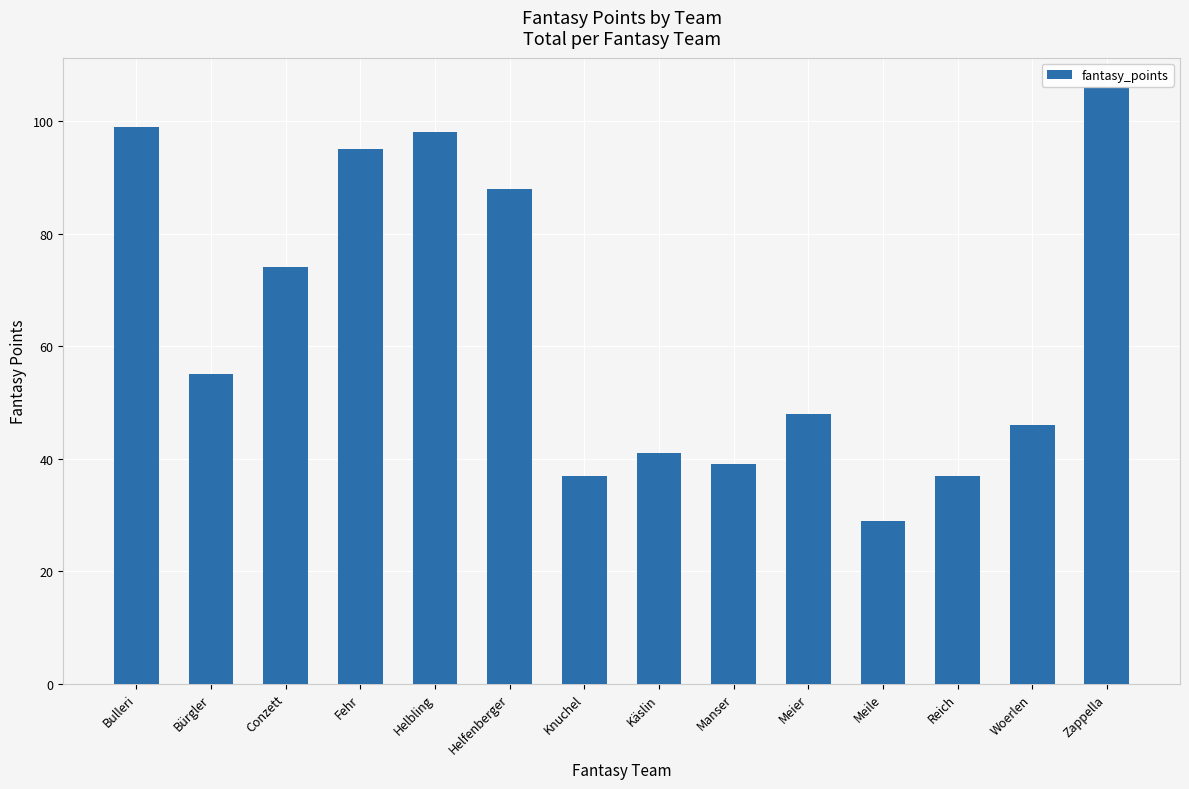

Reading right to left, list all the values displayed in this chart.

Zappella=106	Woerlen=46	Reich=37	Meile=29	Meier=48	Manser=39	Käslin=41	Knuchel=37	Helfenberger=88	Helbling=98	Fehr=95	Conzett=74	Bürgler=55	Bulleri=99